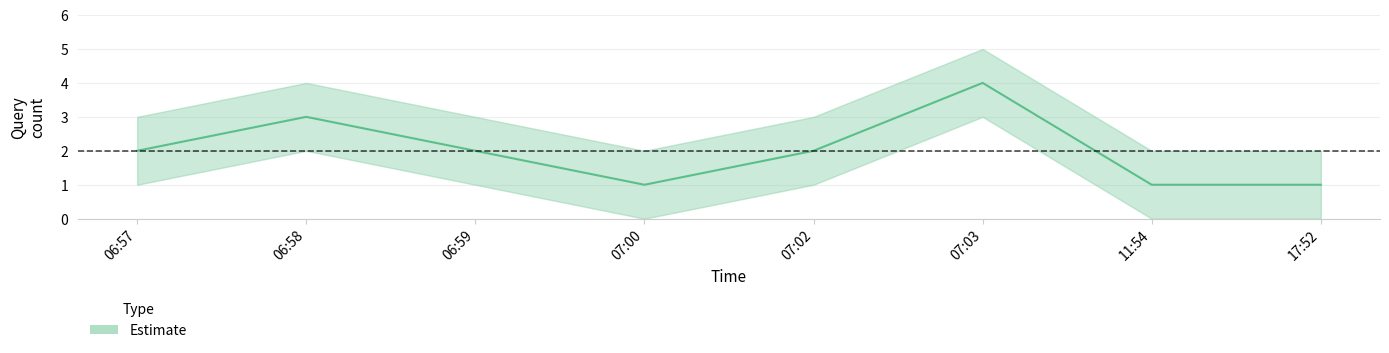

What is the maximum value shown in the chart?

4